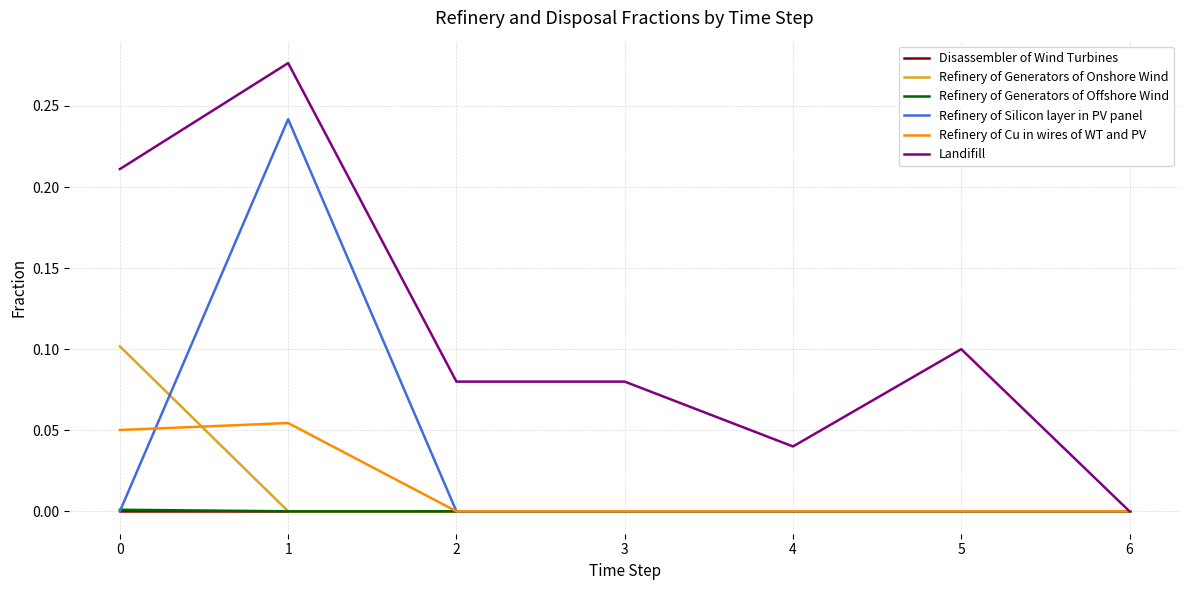

Which series has the largest total across all categories?

Landifill